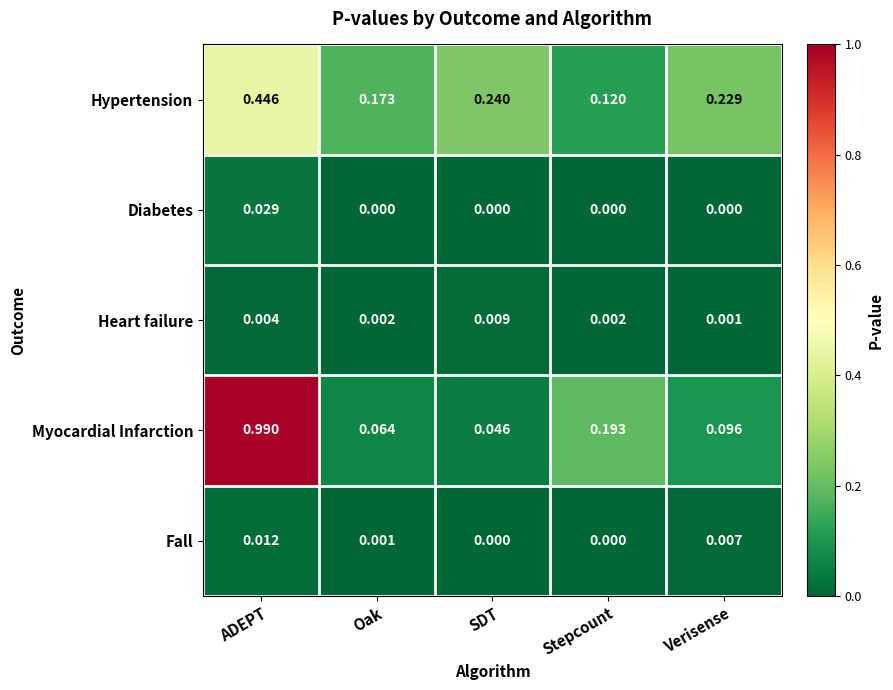

Which series has the largest total across all categories?

Myocardial Infarction